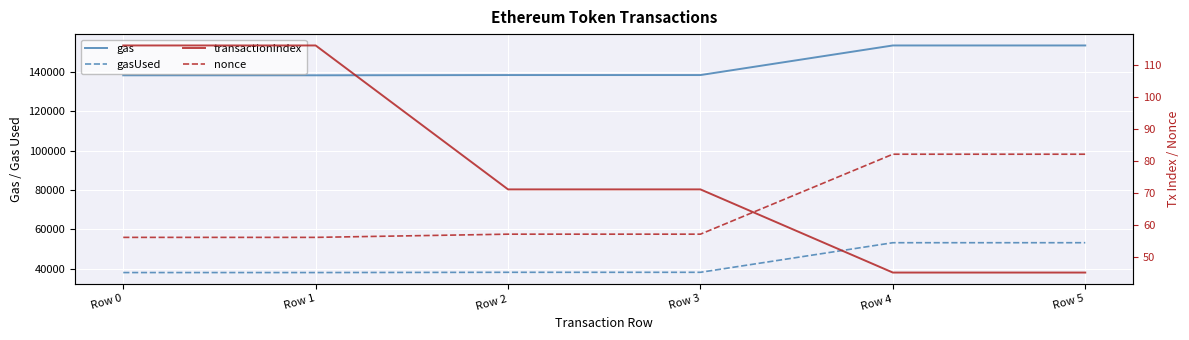

How many data points in gasUsed are less than 38292?

2